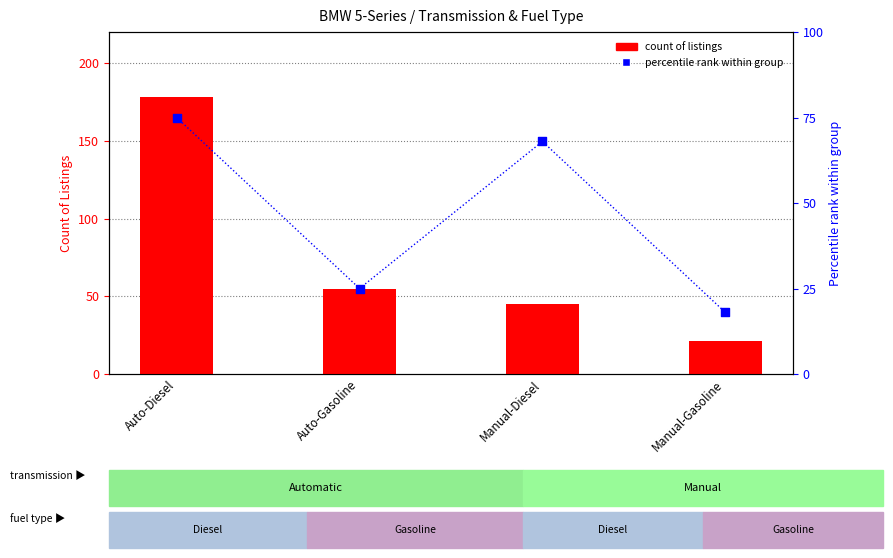

What is the total value across all series at Manual-Gasoline?

39